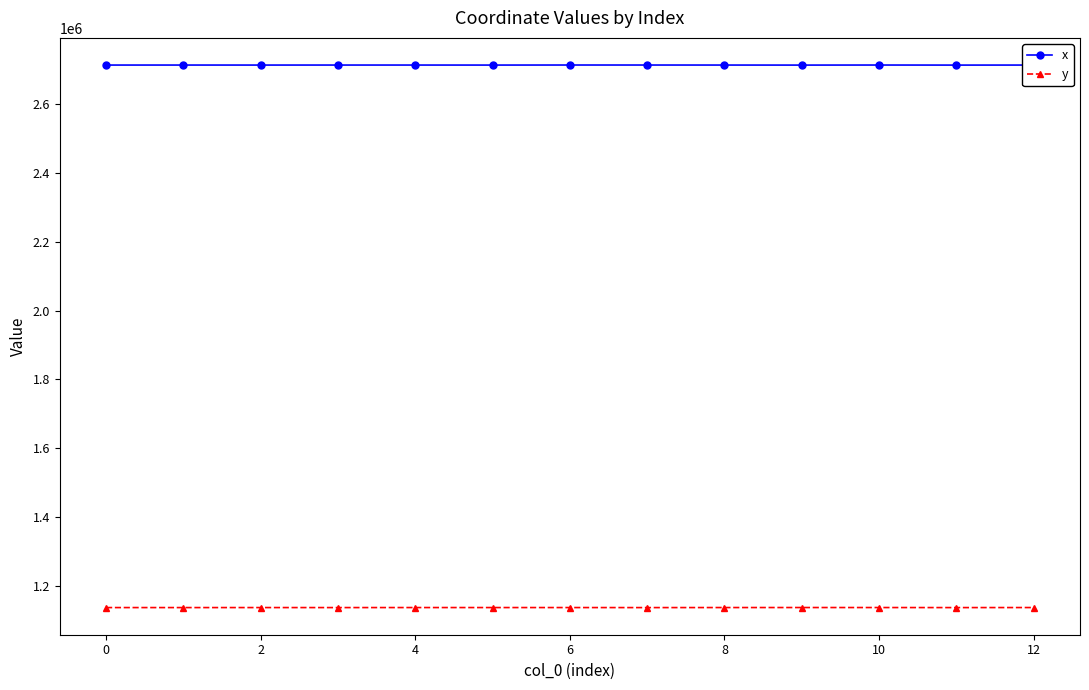

Which series has the largest total across all categories?

x